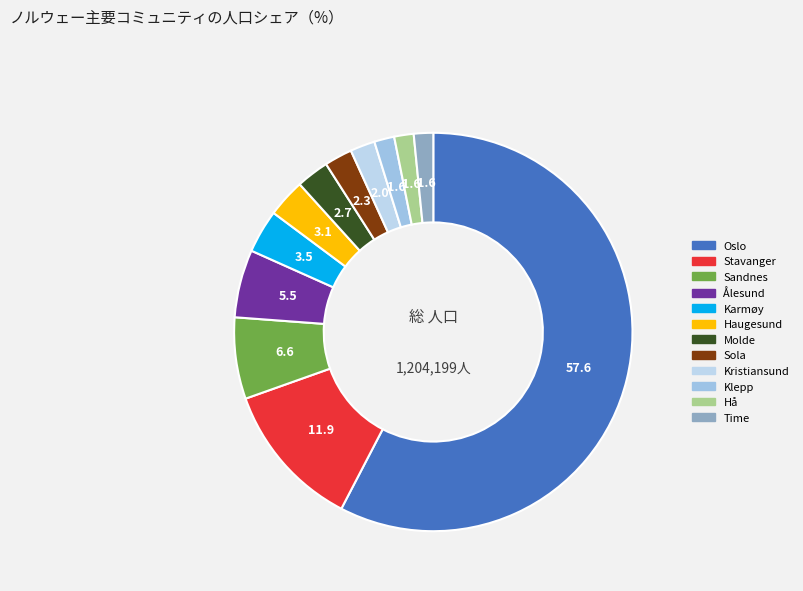

Does Oslo represent more than half of the total?

Yes